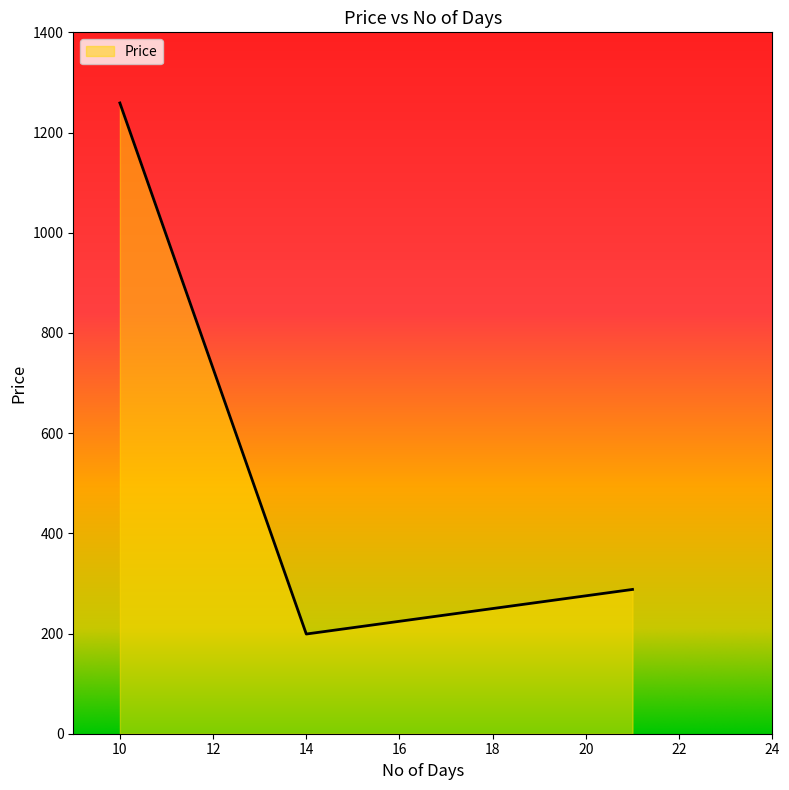

What is the difference between the maximum and minimum values?

1060